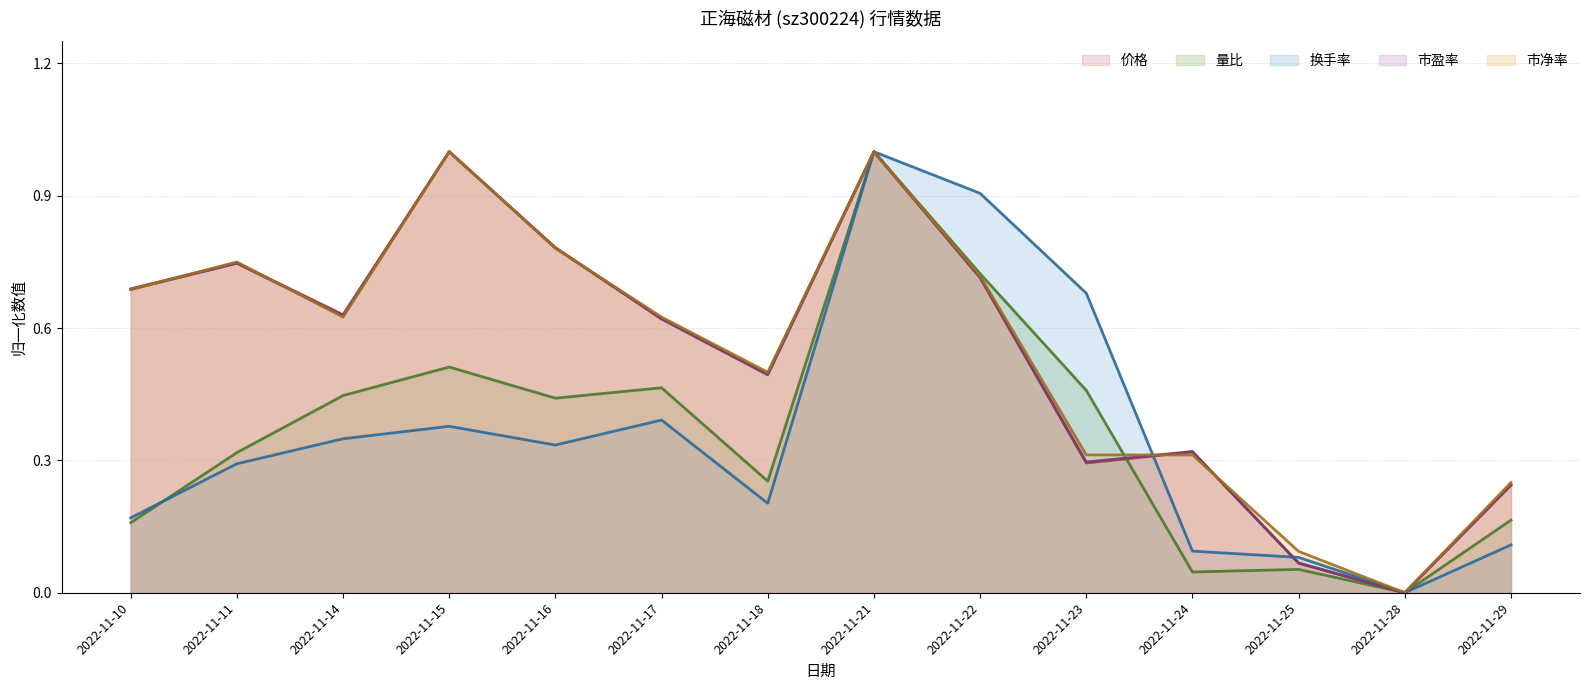

Where do 市净率 and 价格 first cross each other?

2022-11-10 and 2022-11-11